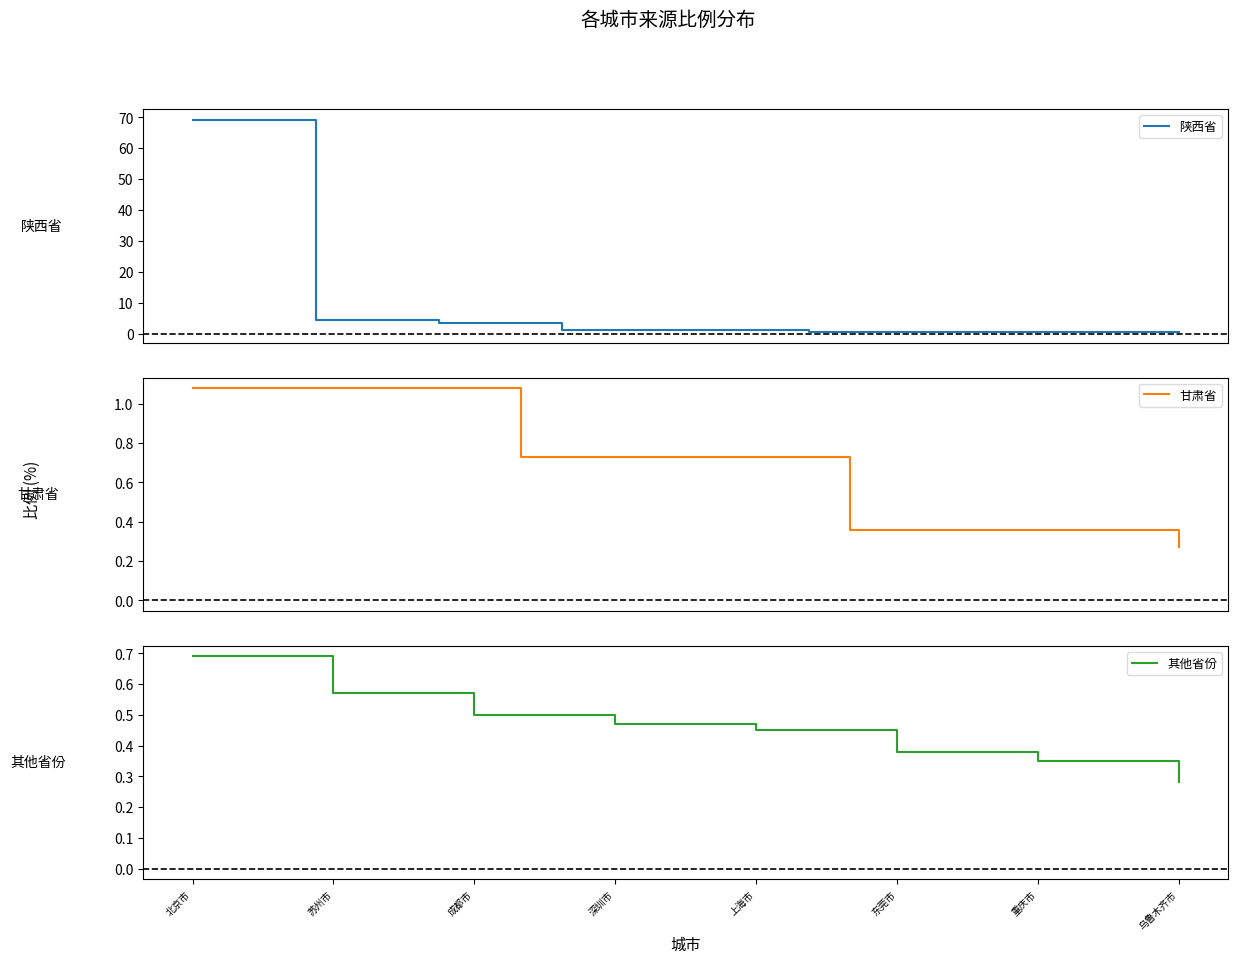

What is the difference between the second highest and minimum values?

4.1